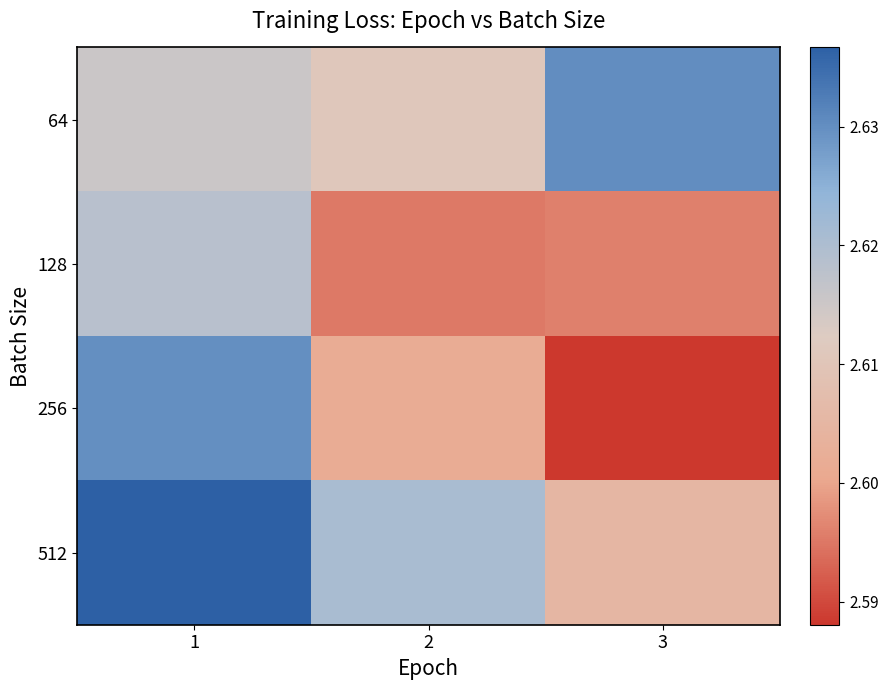

At which category is the sum across all series the highest?

1